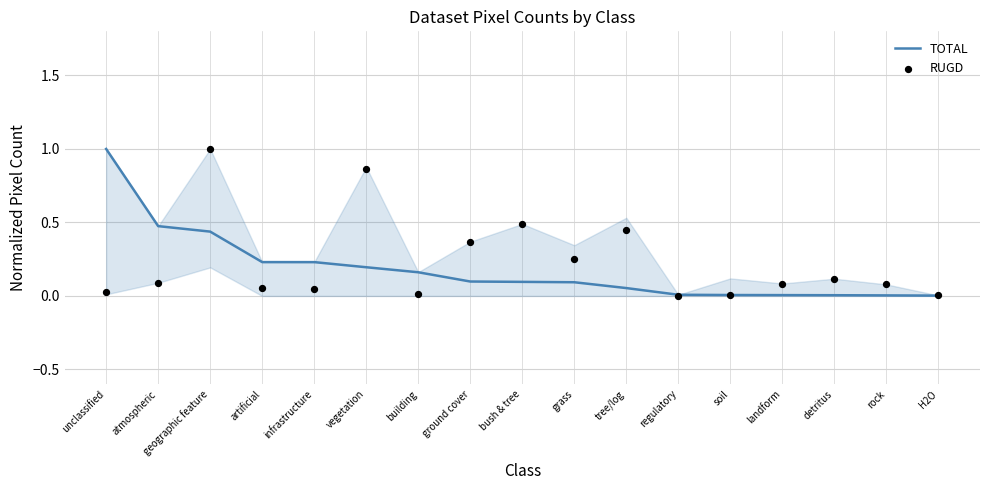

Is the value of RUGD at detritus greater than the value of TOTAL at unclassified?

No